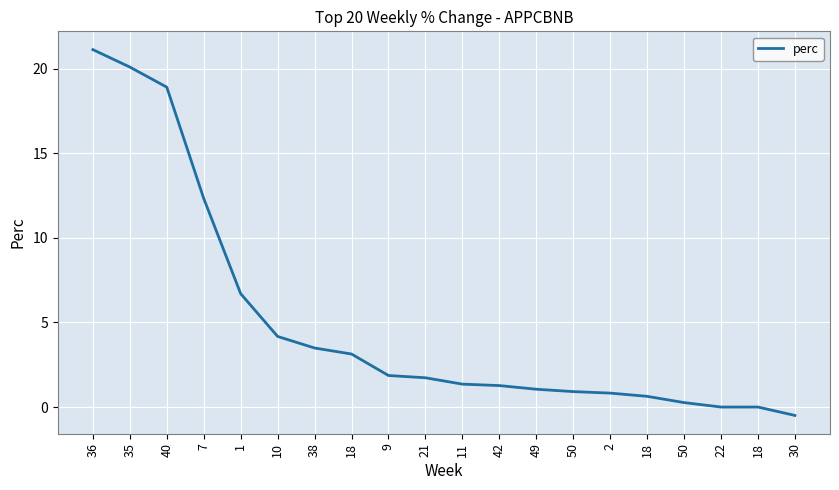

List the labels in order of value, smallest first.

30, 22, 18, 50, 18, 2, 50, 49, 42, 11, 21, 9, 18, 38, 10, 1, 7, 40, 35, 36